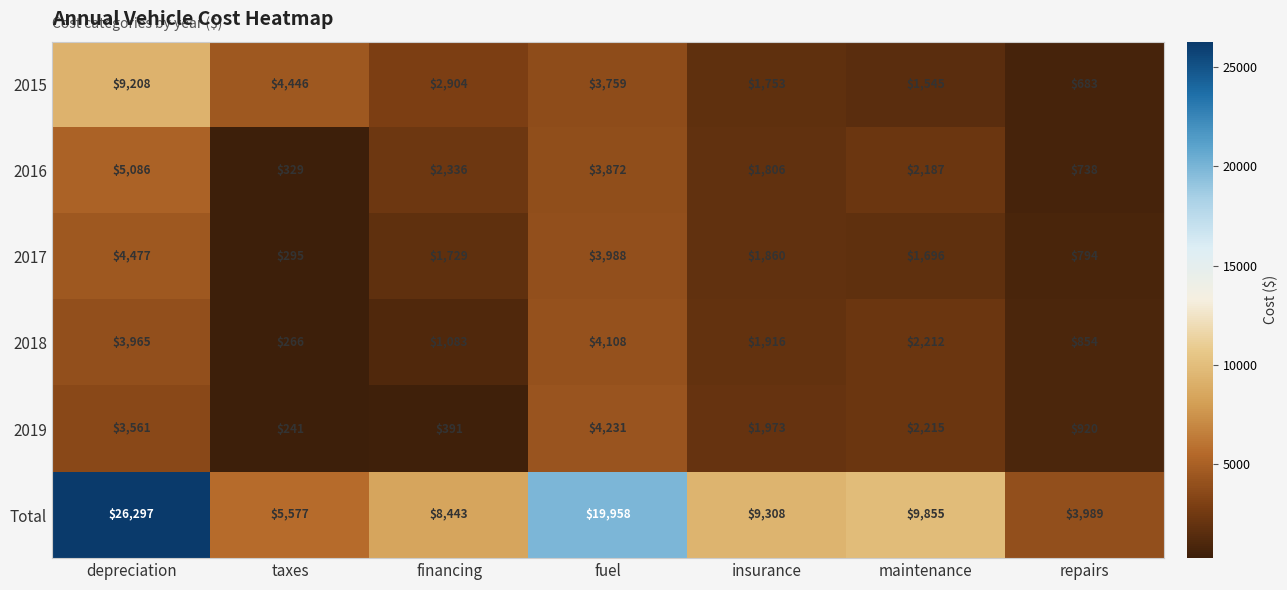

Which series changed the most between depreciation and maintenance?

Total